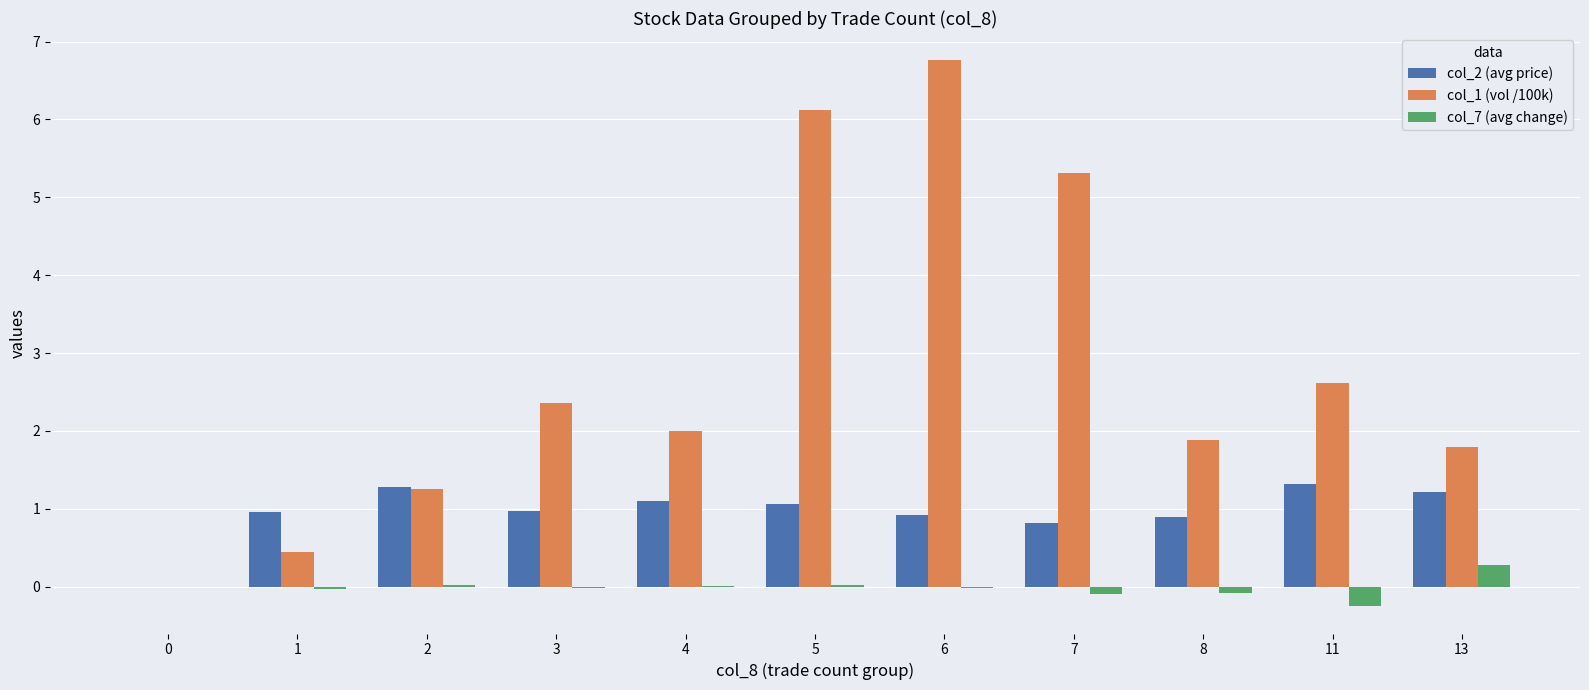

What are all the series names shown in the legend?

col_2 (avg price), col_1 (vol /100k), col_7 (avg change)